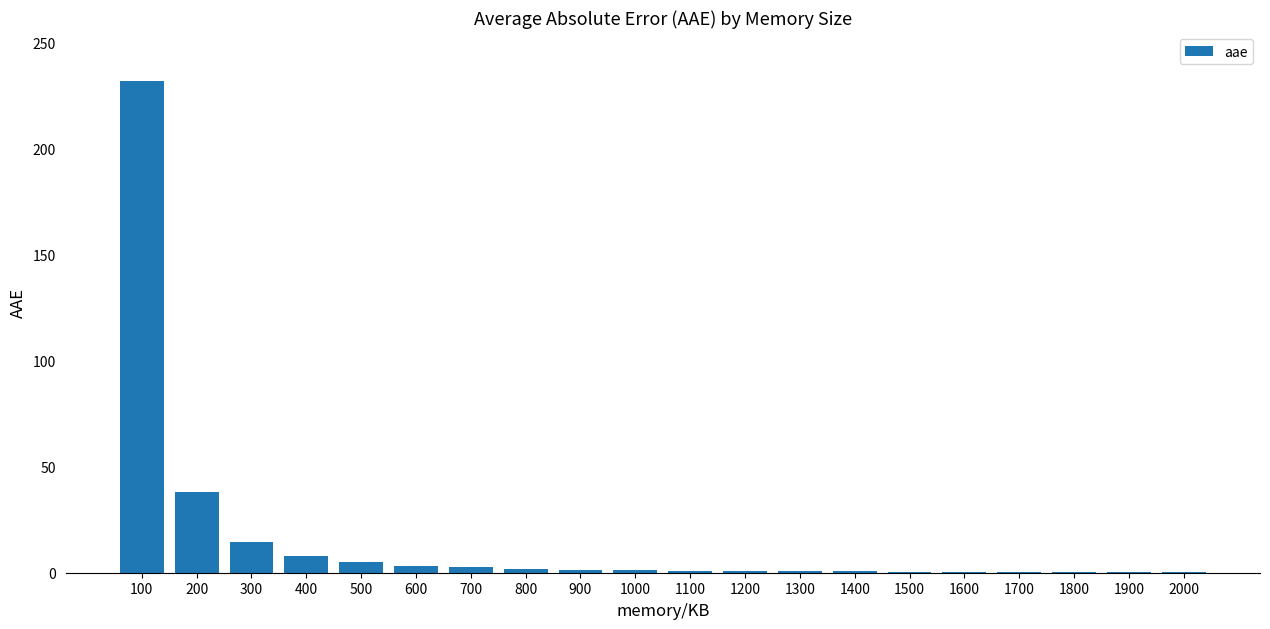

What is the average value?

15.6